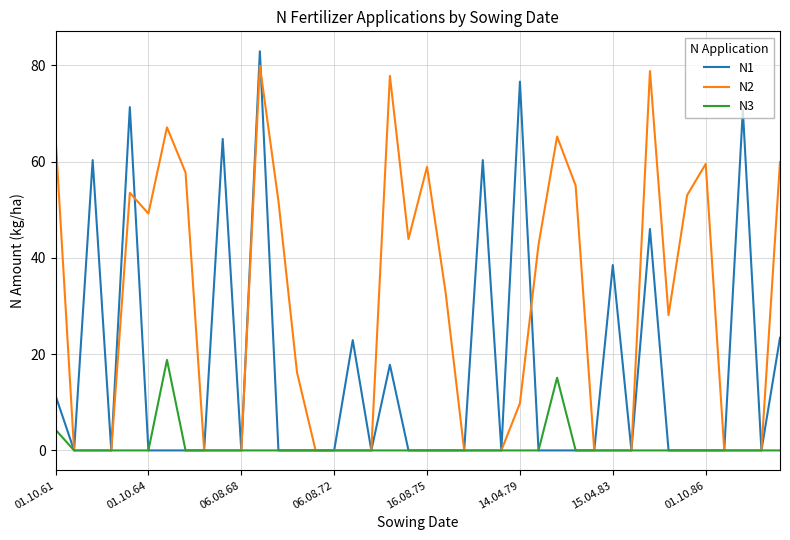

Rank the series by their average value, from lowest to highest.

N3, N1, N2